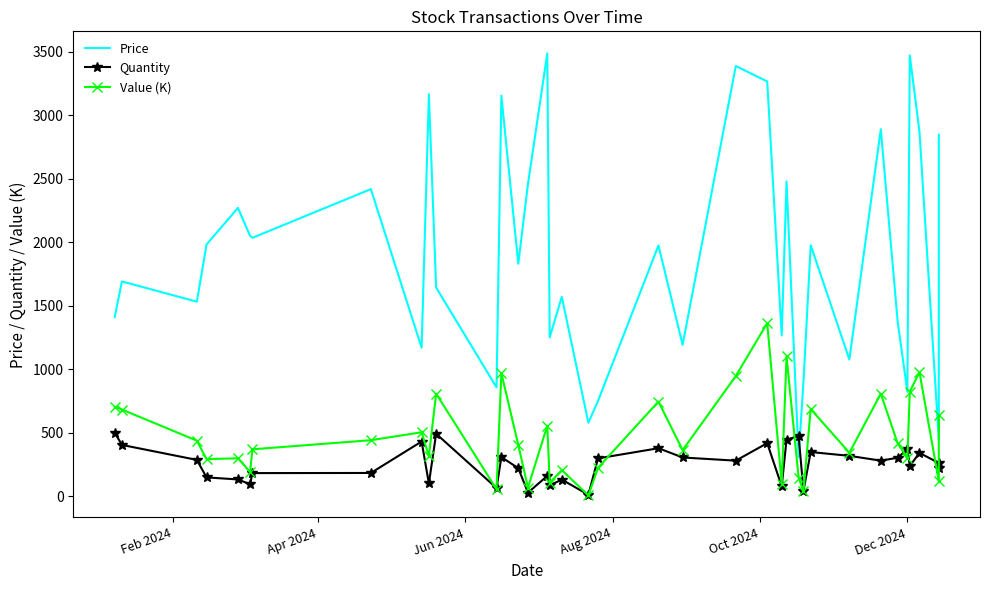

What is the value of the Price point at the 3rd from the left?

1531.9